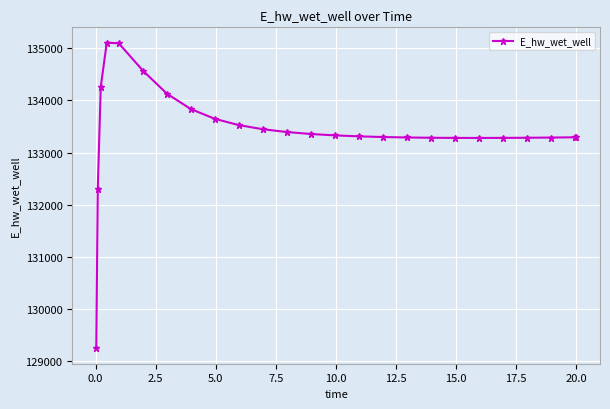

How many series are shown in this chart?

1